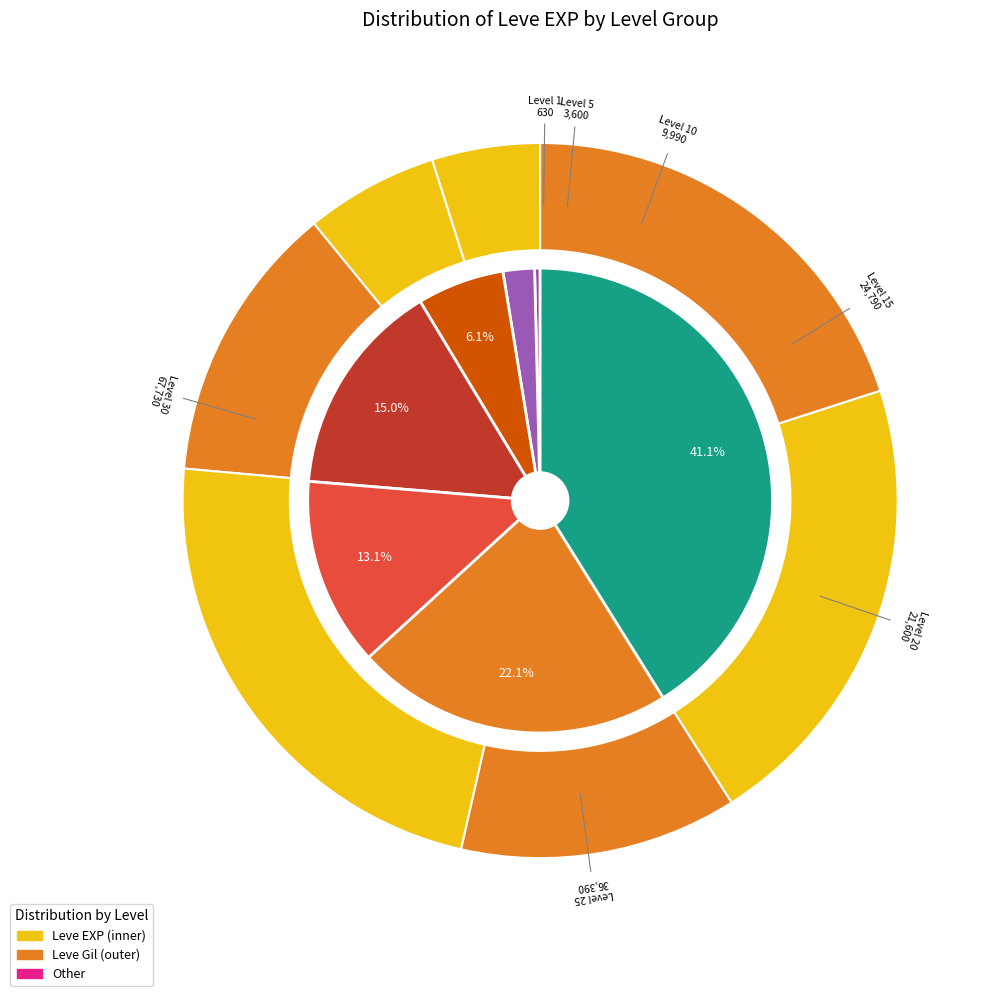

Is it true that Level 1 is 1% of the pie?

False